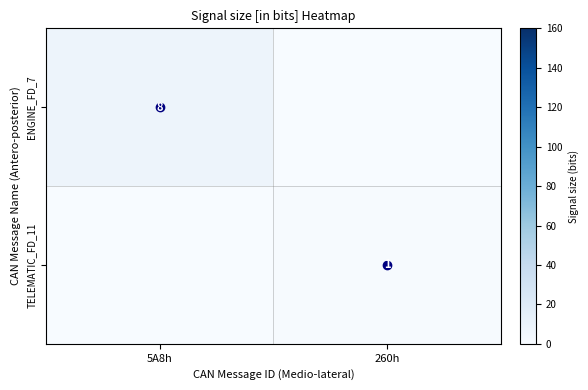

The value of TELEMATIC_FD_11 at 260h is 0. True or false?

False